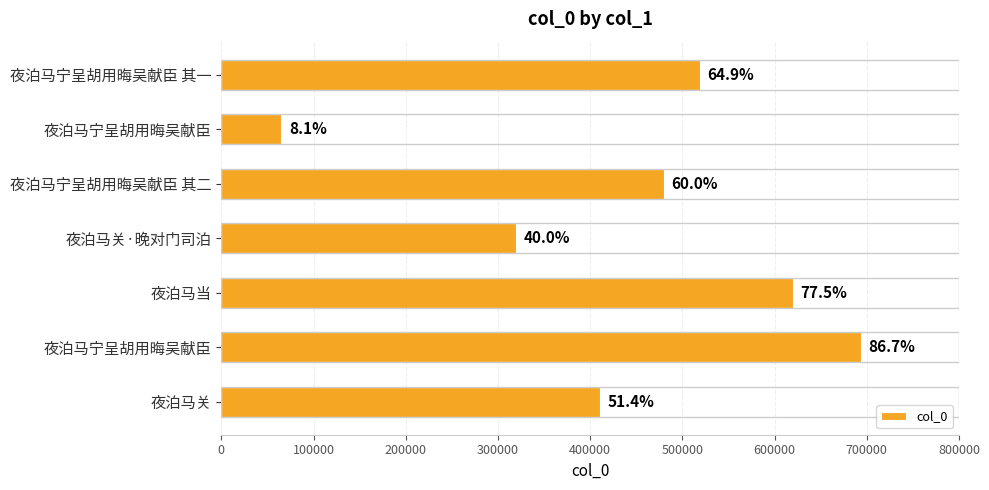

Are the bars horizontal?

Yes